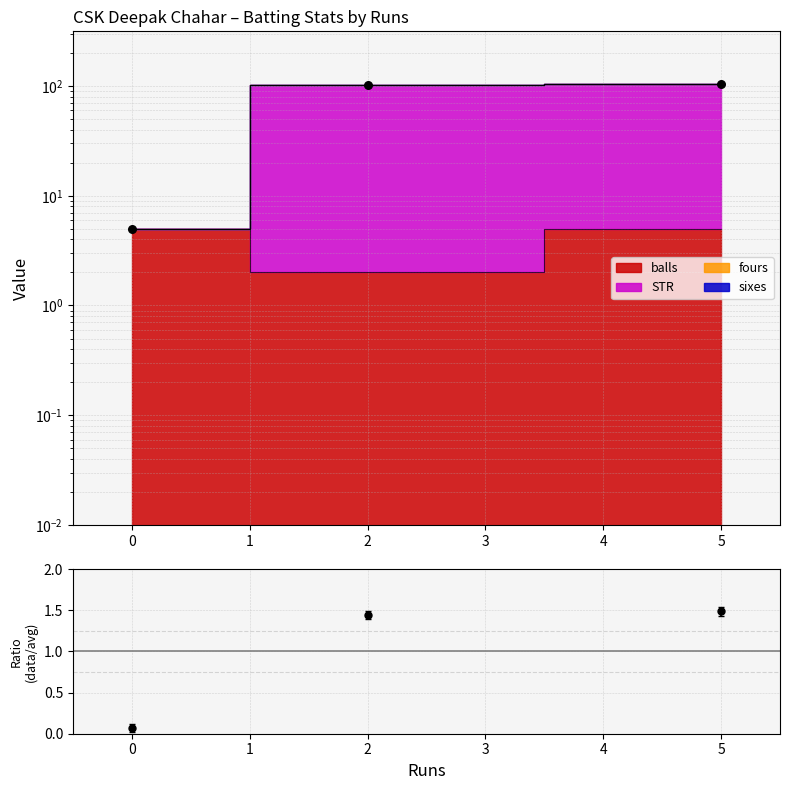

Which has a higher value, 2 or 5?

5